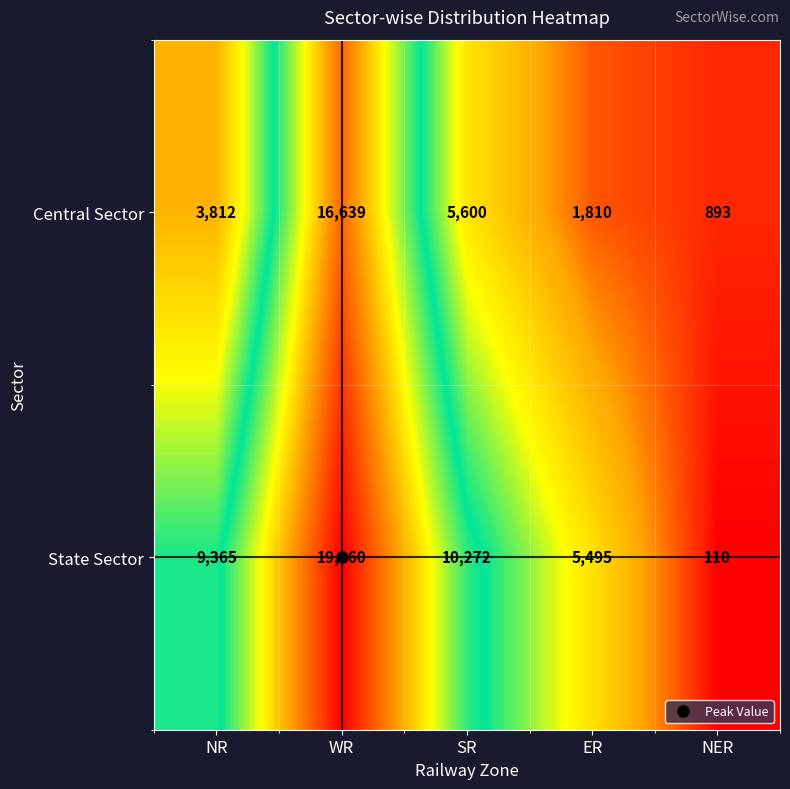

Where is Central Sector nearest to the value 8766?

SR